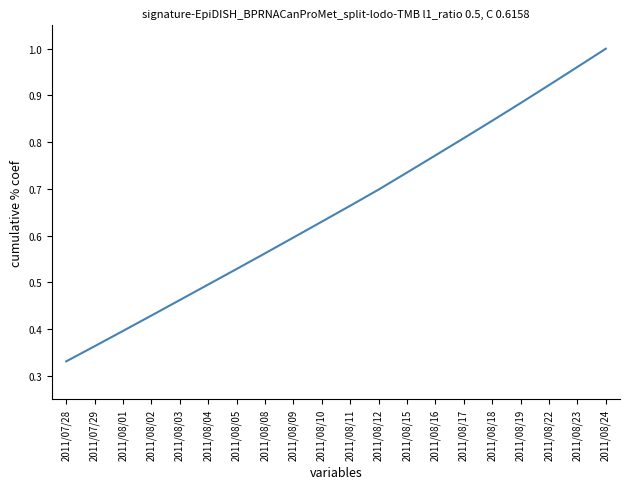

At which category does the chart reach its peak across all series?

2011/08/24